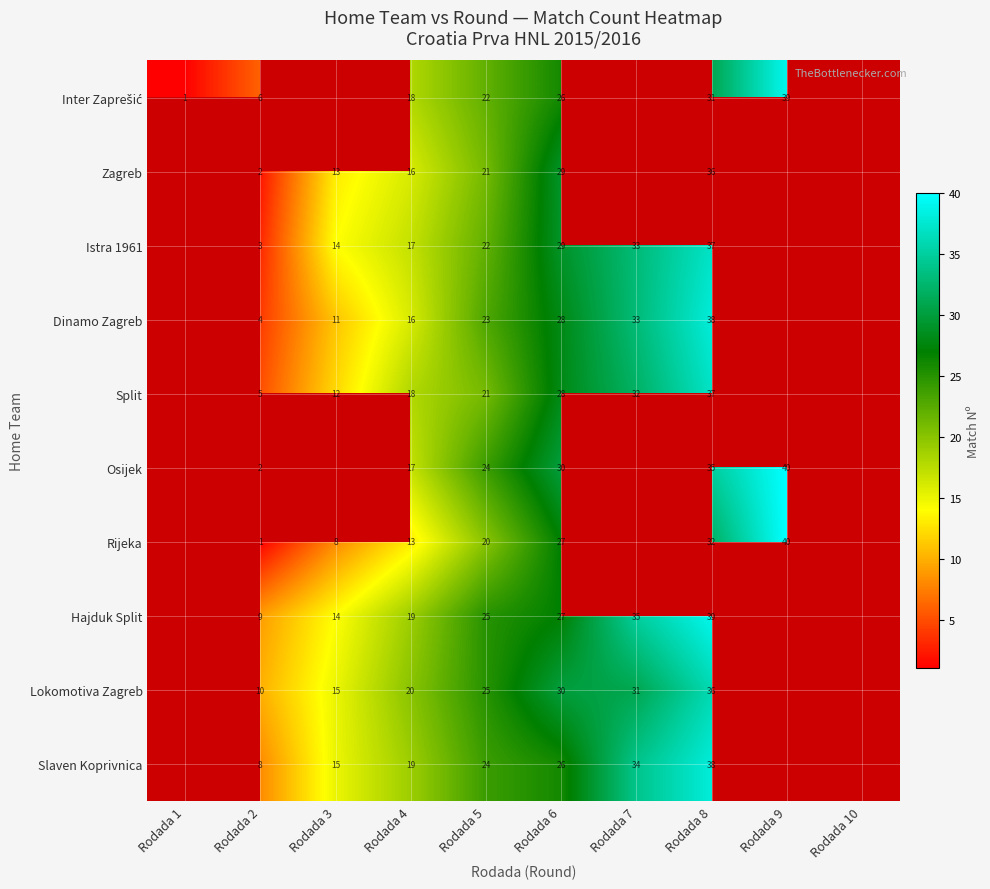

True or false: Dinamo Zagreb has a value of 16 at Rodada 4.

True